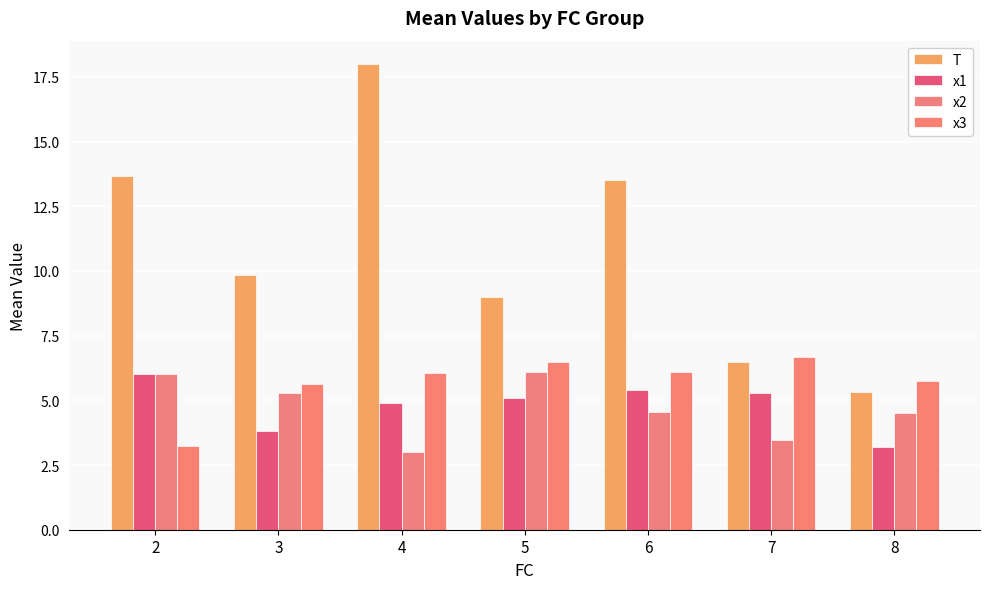

List the labels in order of T value, smallest first.

8, 7, 5, 3, 6, 2, 4